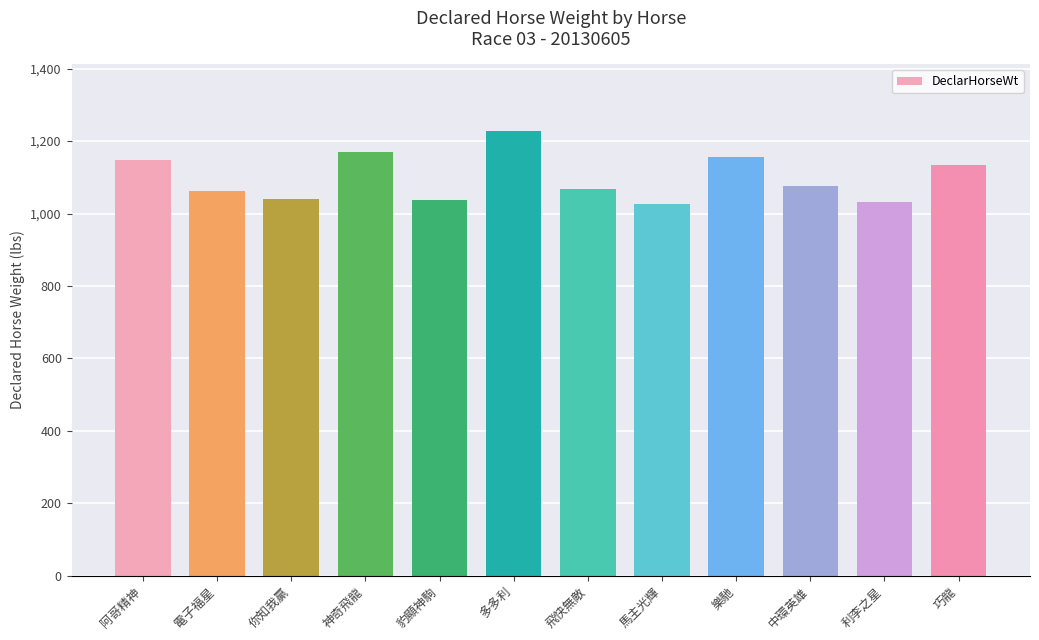

The chart shows a value of 564 at 樂馳. True or false?

False